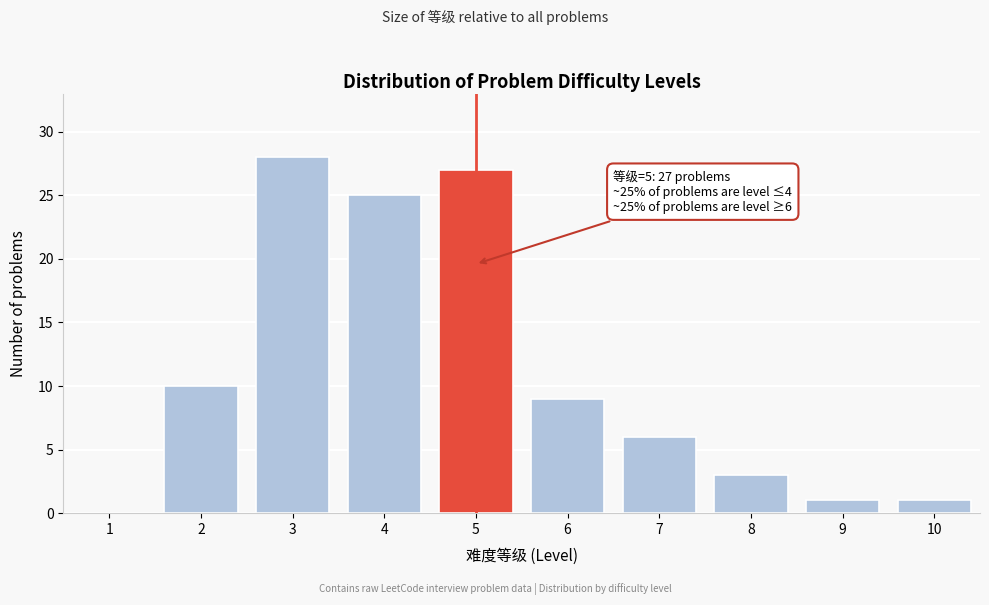

Reading right to left, list all the values displayed in this chart.

10=1	9=1	8=3	7=6	6=9	5=27	4=25	3=28	2=10	1=0